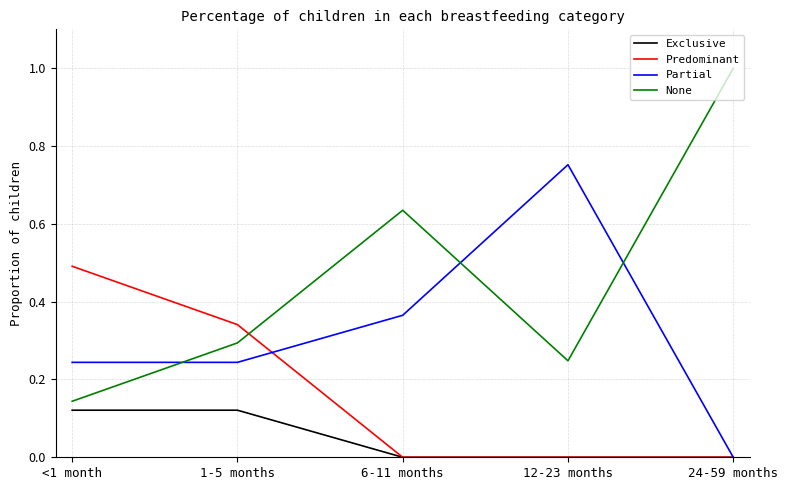

Which series has the largest range (max minus min)?

None